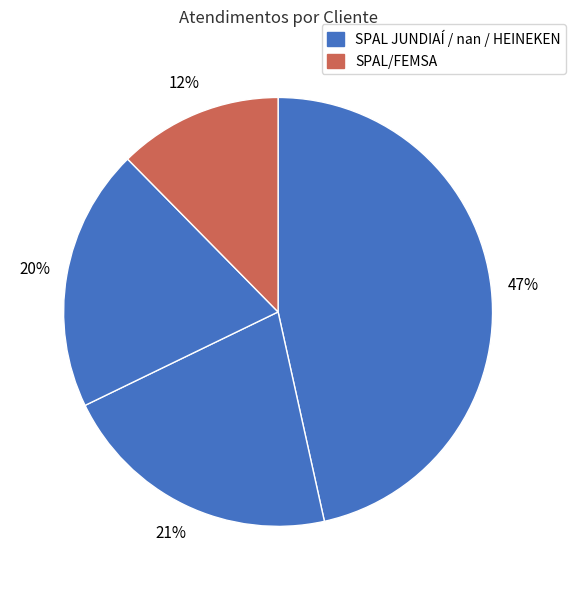

Count the number of slices in the pie.

4